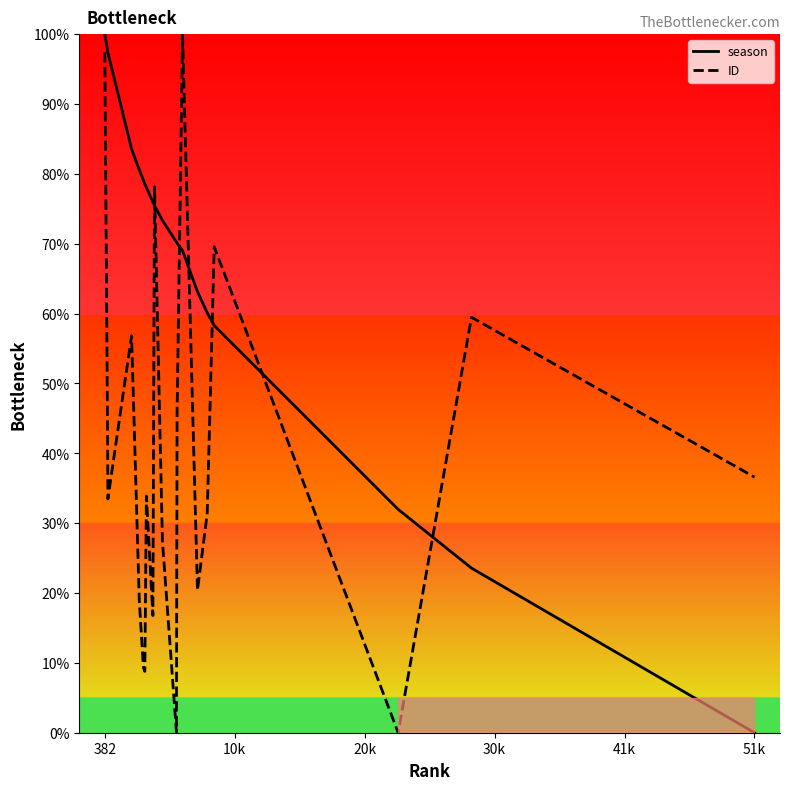

Which series ends up on top after the final intersection of season and ID?

ID